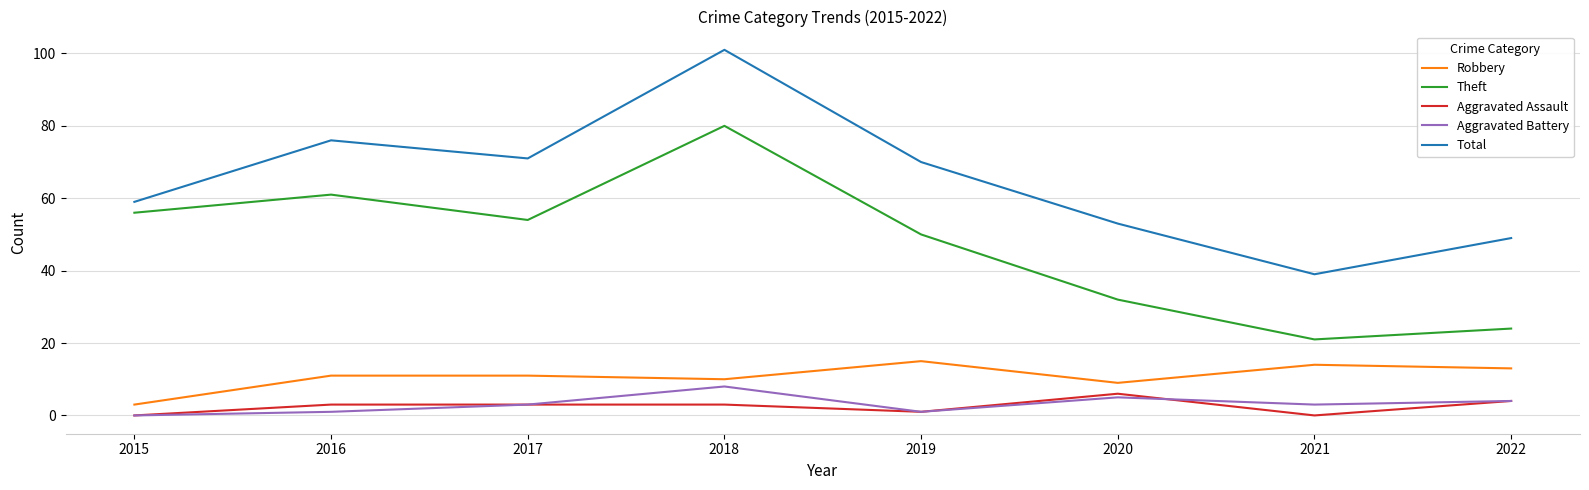

Between 2018 and 2021, which series saw the biggest shift?

Total